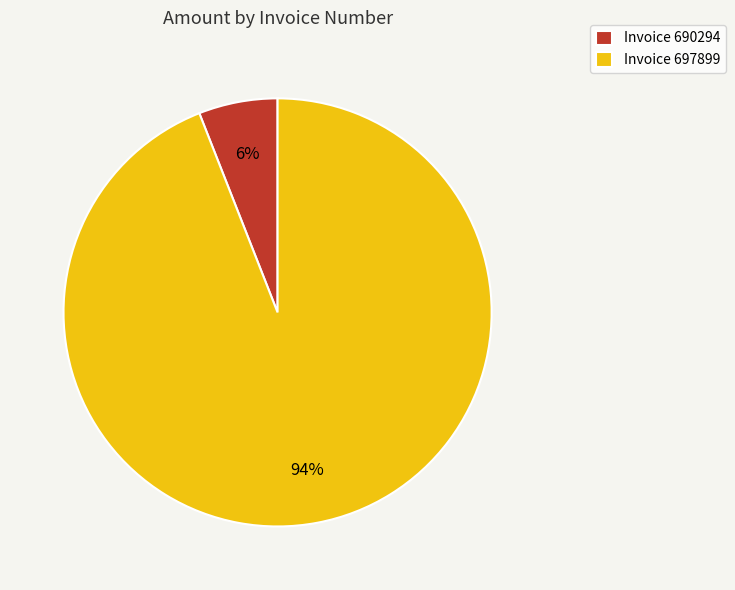

To the nearest percent, what is the difference between the largest and smallest slice percentages?

88%